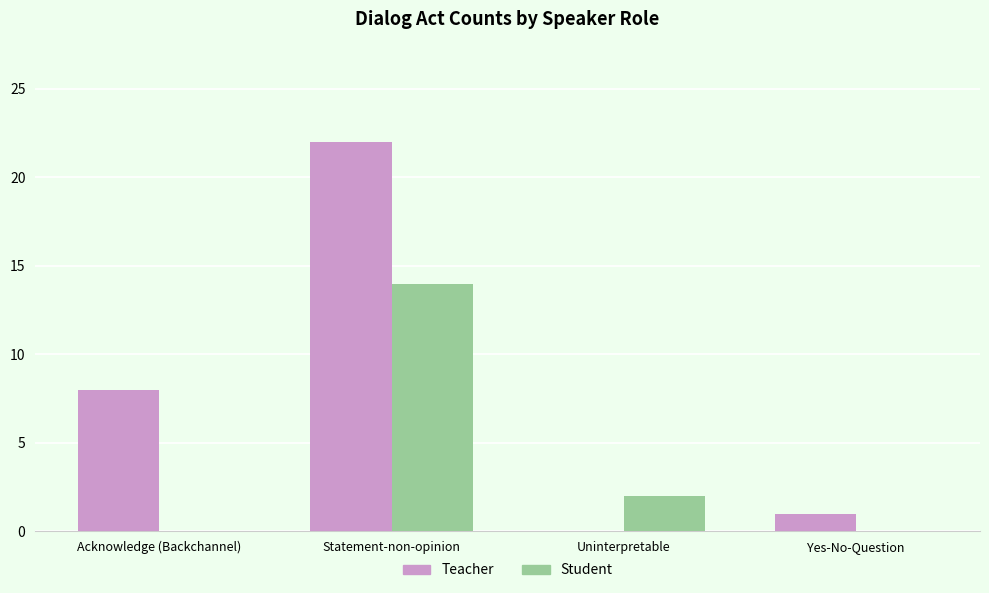

How many categories are shown in the chart?

4